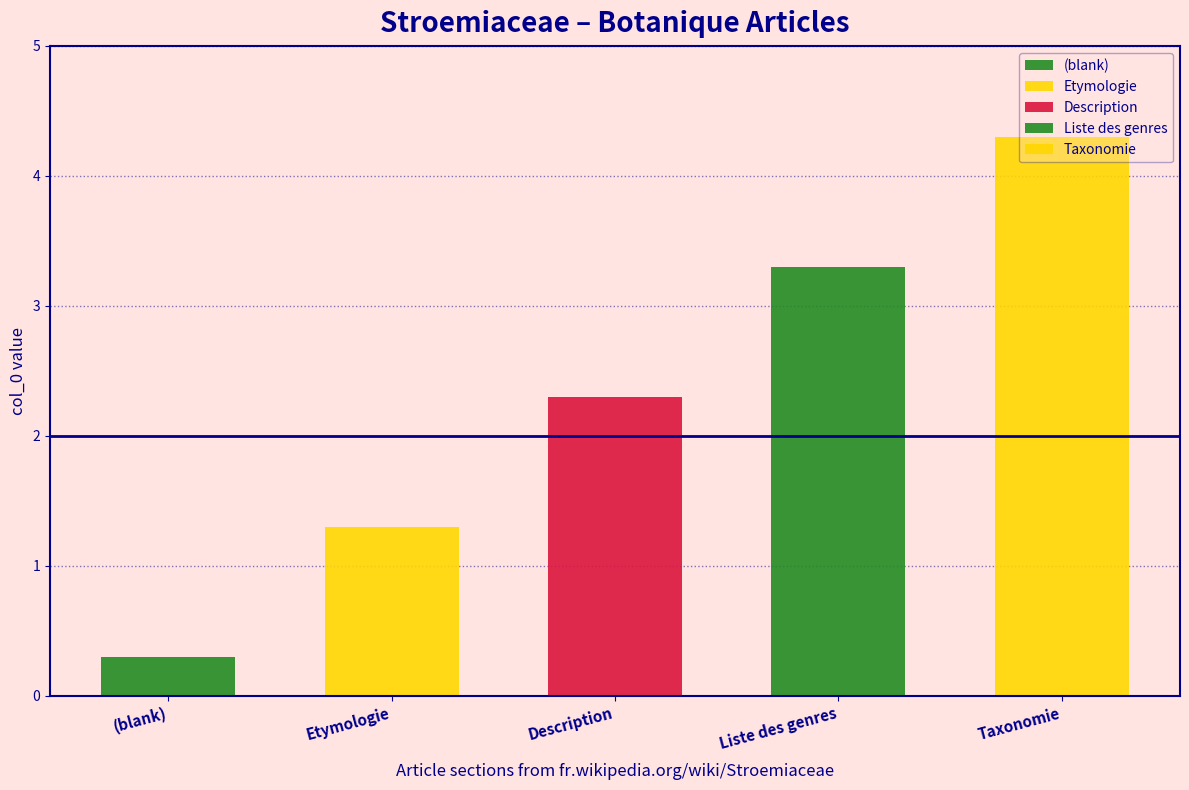

What is the difference between the second highest and second lowest values?

2